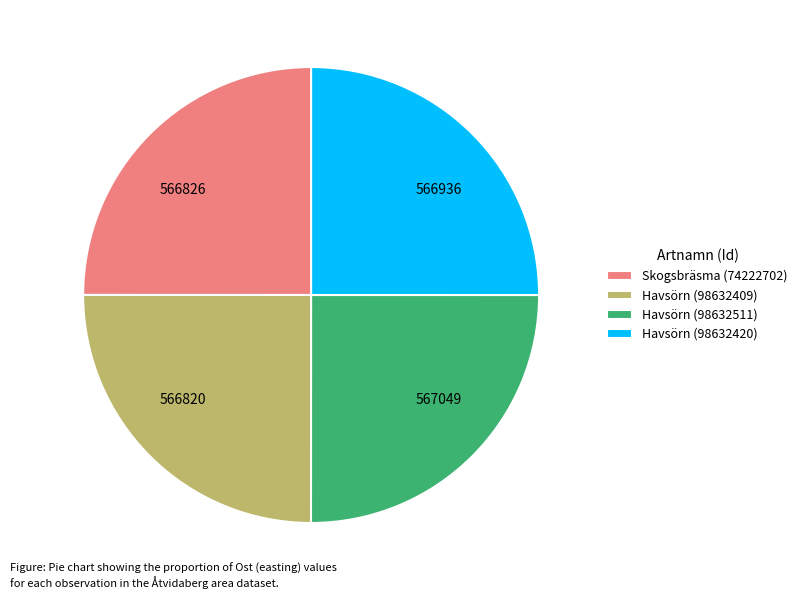

Approximately how many times larger is the value at 566820 compared to 566936?

1.0